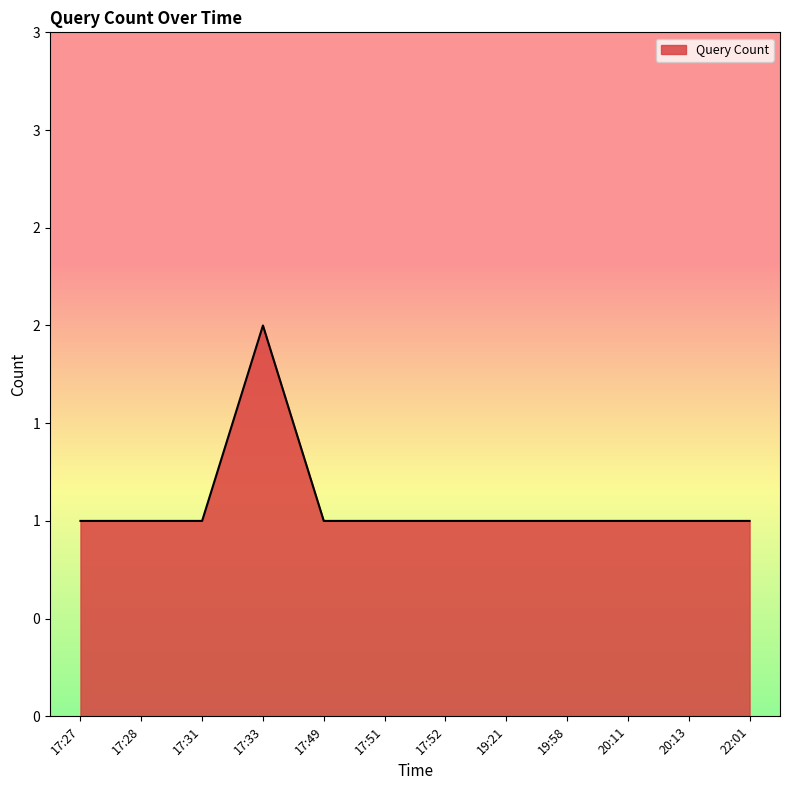

What is the label of the 6th point from the right?

17:52